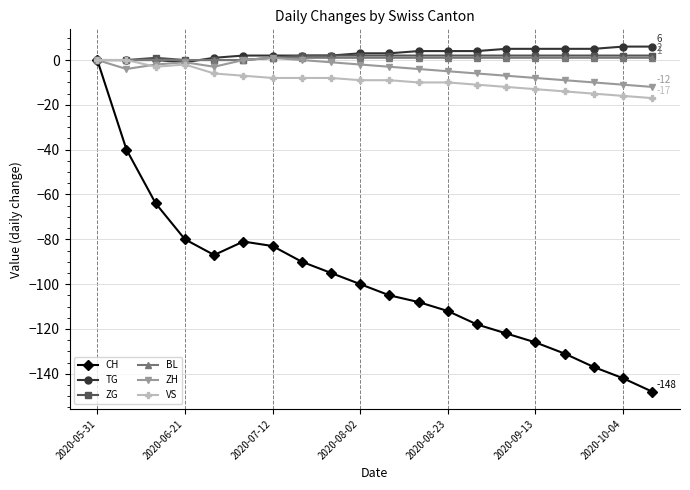

What is the value of the VS point at the 18th from the left?

-15